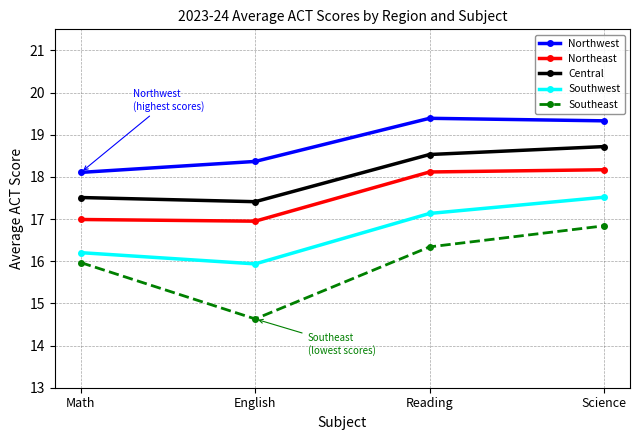

True or false: Central and Southeast cross at least once.

False